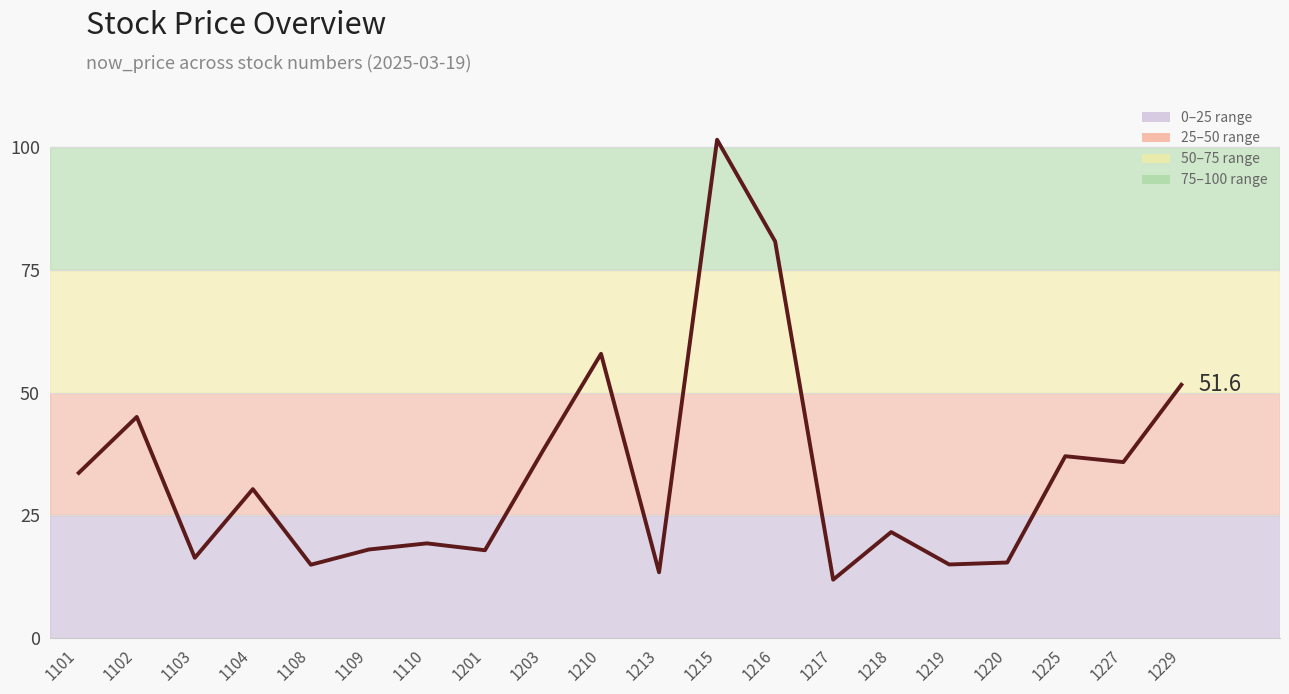

What is the change in value from 1102 to 1215?

+56.5